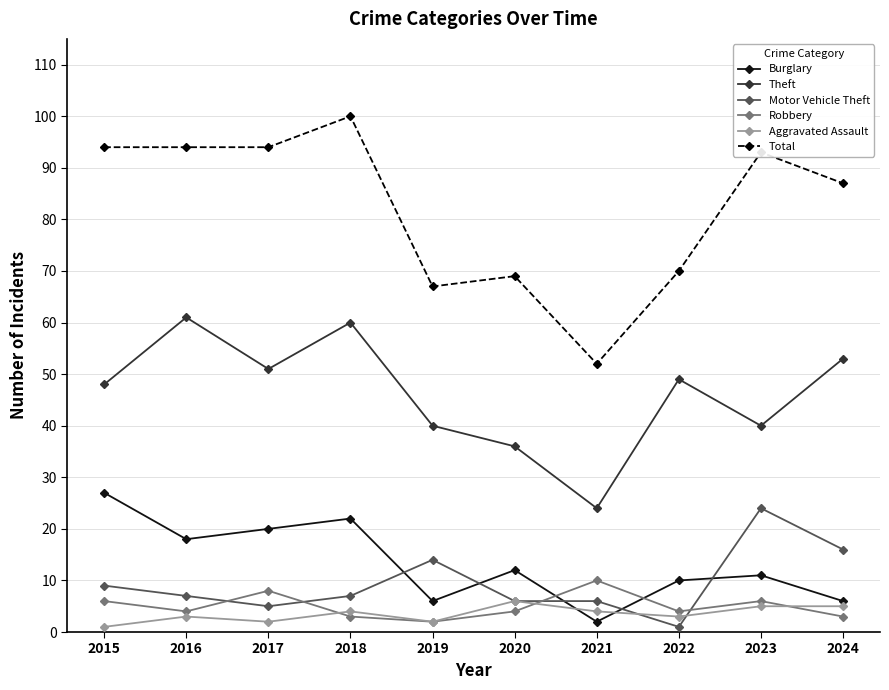

Reading left to right, list all the values displayed in this chart.

Burglary: 2015=27	2016=18	2017=20	2018=22	2019=6	2020=12	2021=2	2022=10	2023=11	2024=6
Theft: 2015=48	2016=61	2017=51	2018=60	2019=40	2020=36	2021=24	2022=49	2023=40	2024=53
Motor Vehicle Theft: 2015=9	2016=7	2017=5	2018=7	2019=14	2020=6	2021=6	2022=1	2023=24	2024=16
Robbery: 2015=6	2016=4	2017=8	2018=3	2019=2	2020=4	2021=10	2022=4	2023=6	2024=3
Aggravated Assault: 2015=1	2016=3	2017=2	2018=4	2019=2	2020=6	2021=4	2022=3	2023=5	2024=5
Total: 2015=94	2016=94	2017=94	2018=100	2019=67	2020=69	2021=52	2022=70	2023=93	2024=87